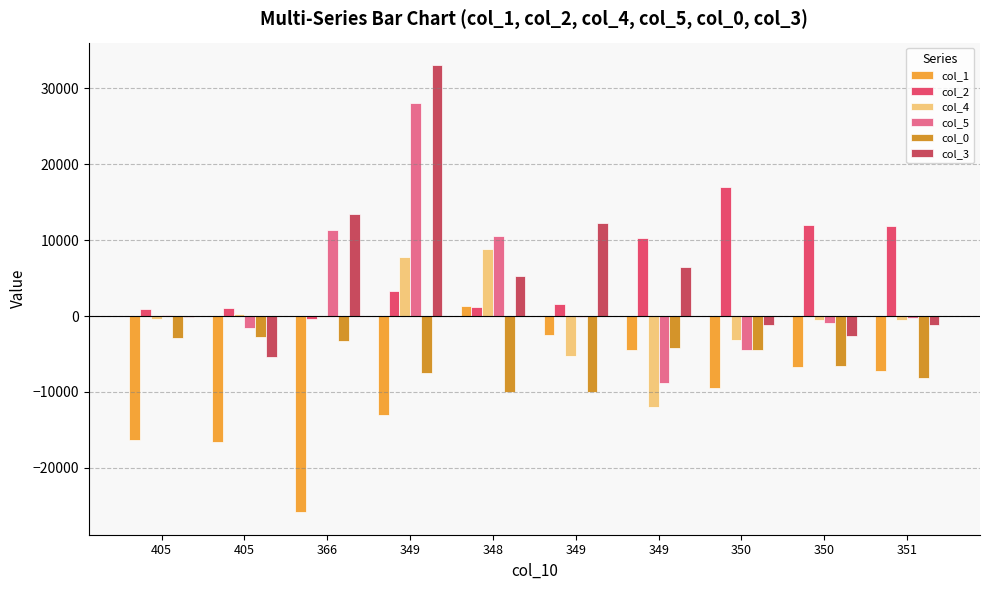

At how many categories does at least one series exceed 30640?

1